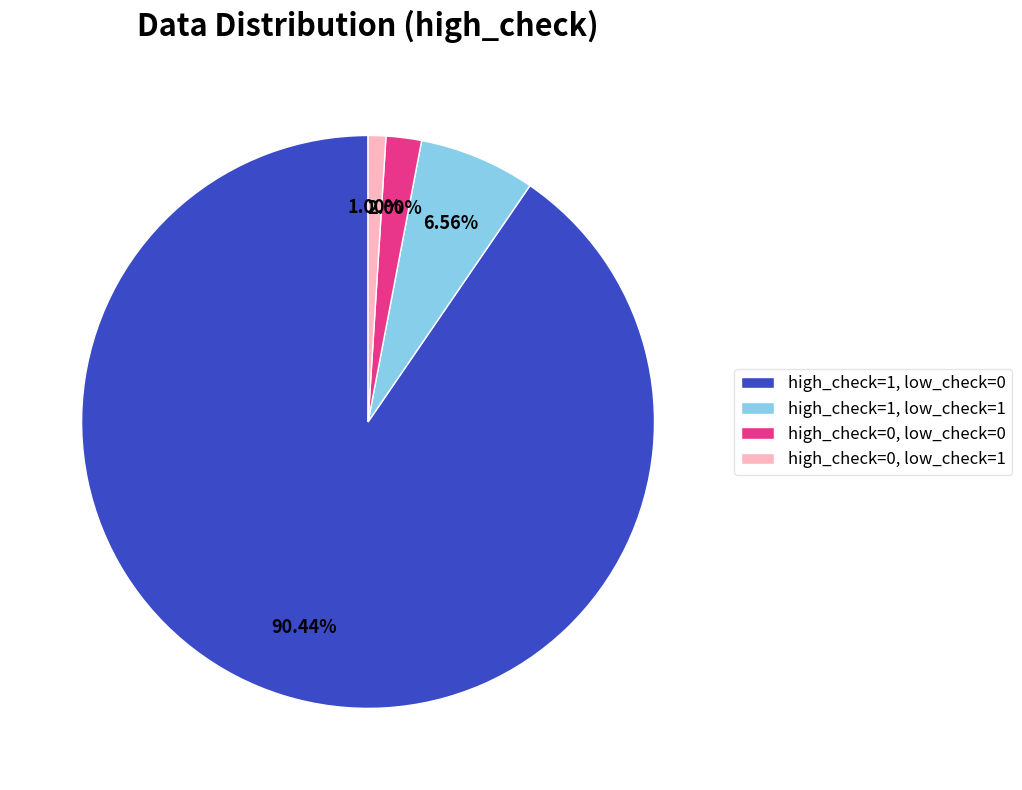

Approximately how many times larger is the value at high_check=0, low_check=1 compared to high_check=1, low_check=1?

0.2